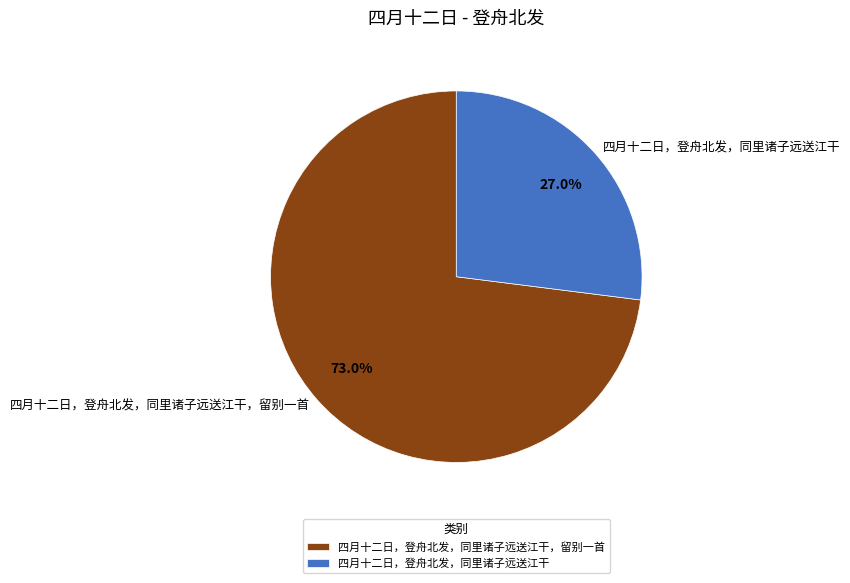

How many segments does this pie chart have?

2